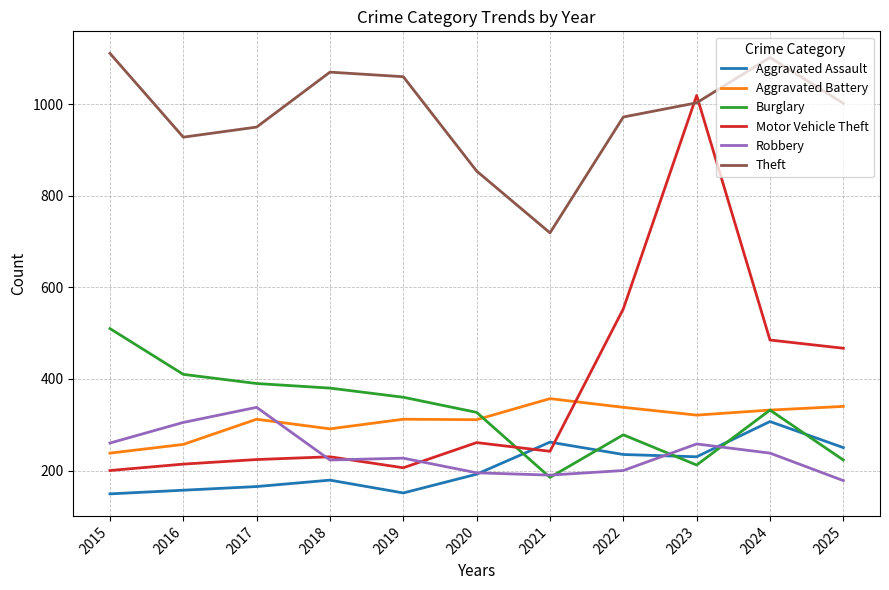

At how many categories does at least one series exceed 943?

8